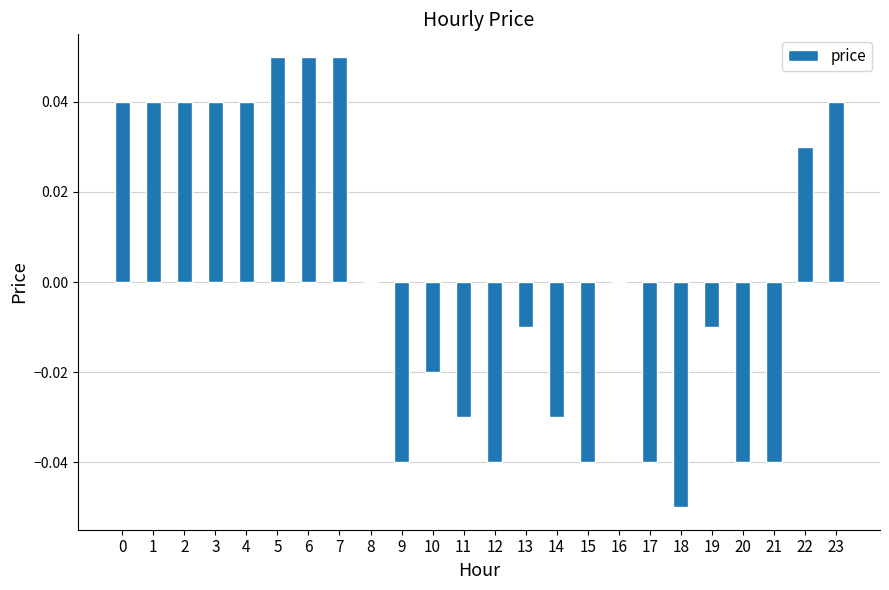

Which has a higher value, 19 or 10?

19